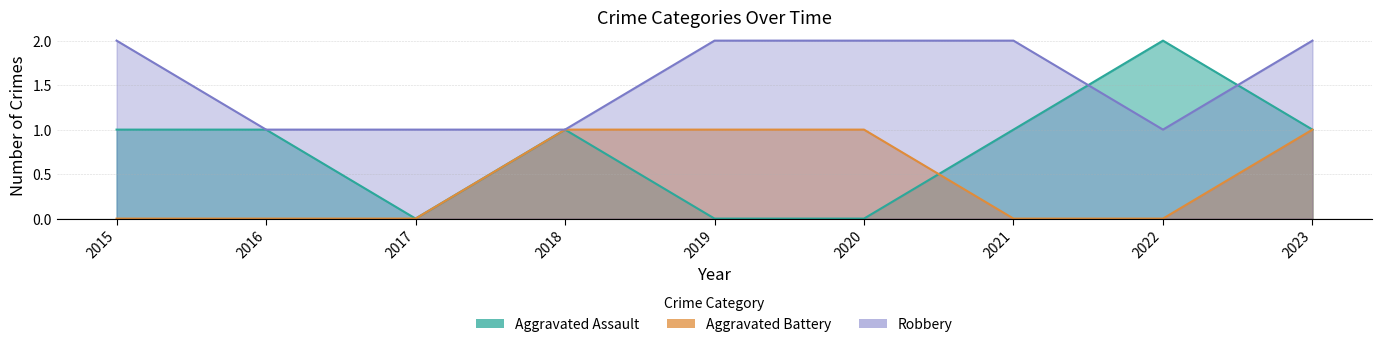

What is the approximate value of Robbery at 2015?

2